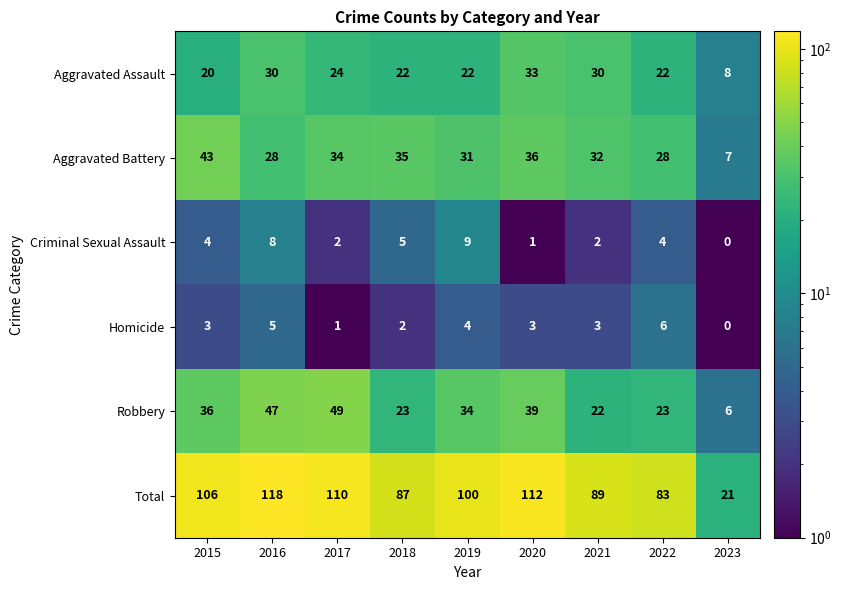

How many categories are shown in the chart?

9